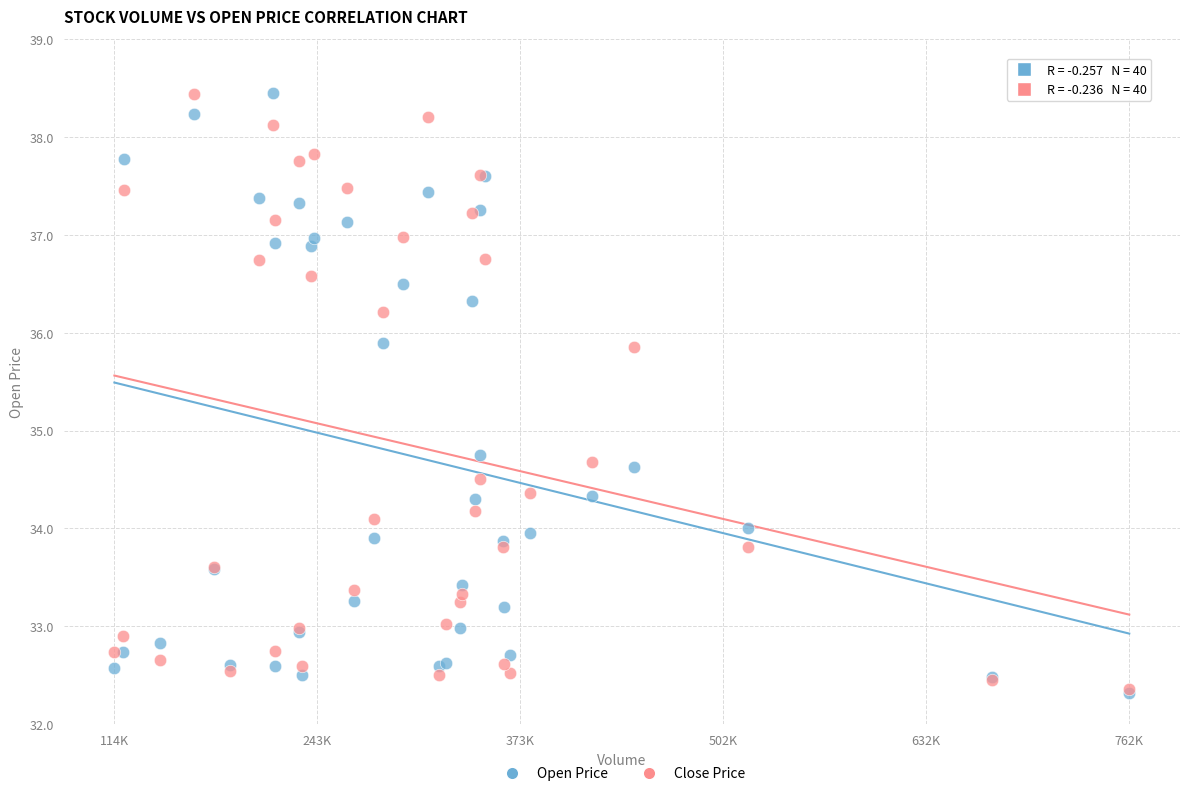

In the Open Price series, what Y value is closest to 35?

34.8